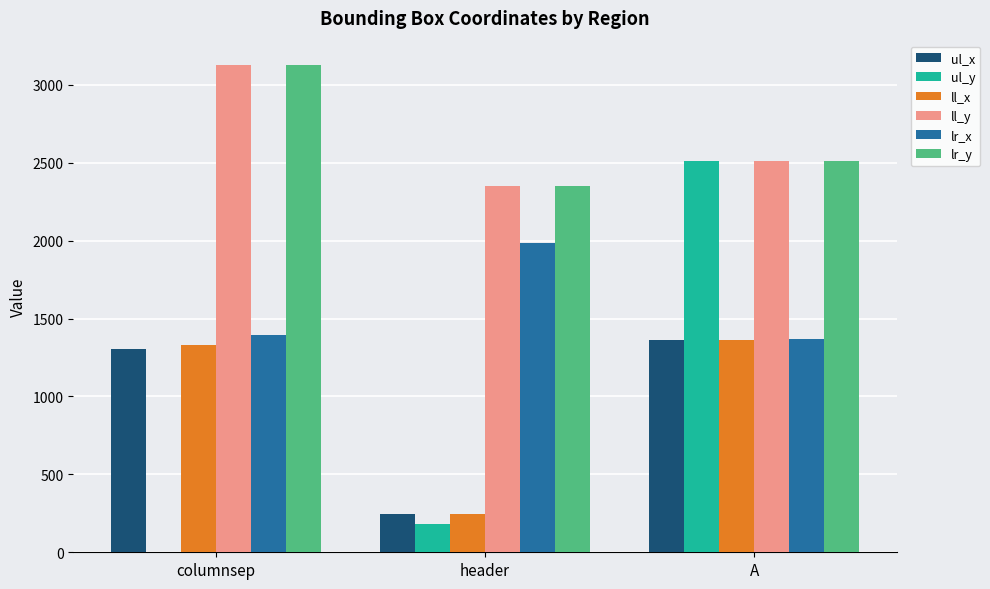

Is it true that ul_y equals 2508 at A?

True